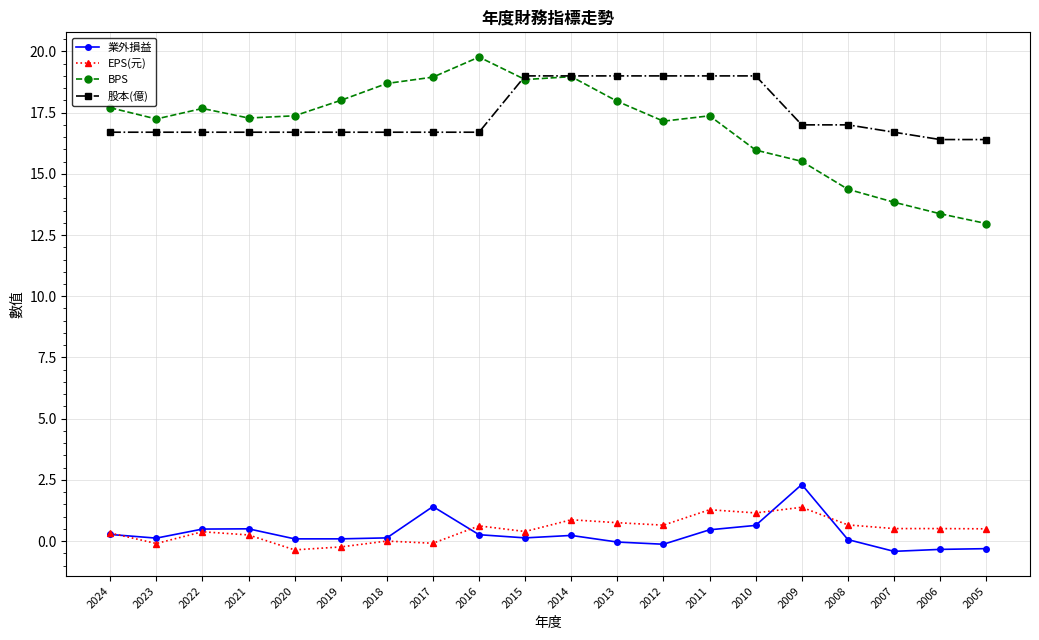

The value of BPS at 2015 is 4.9. True or false?

False